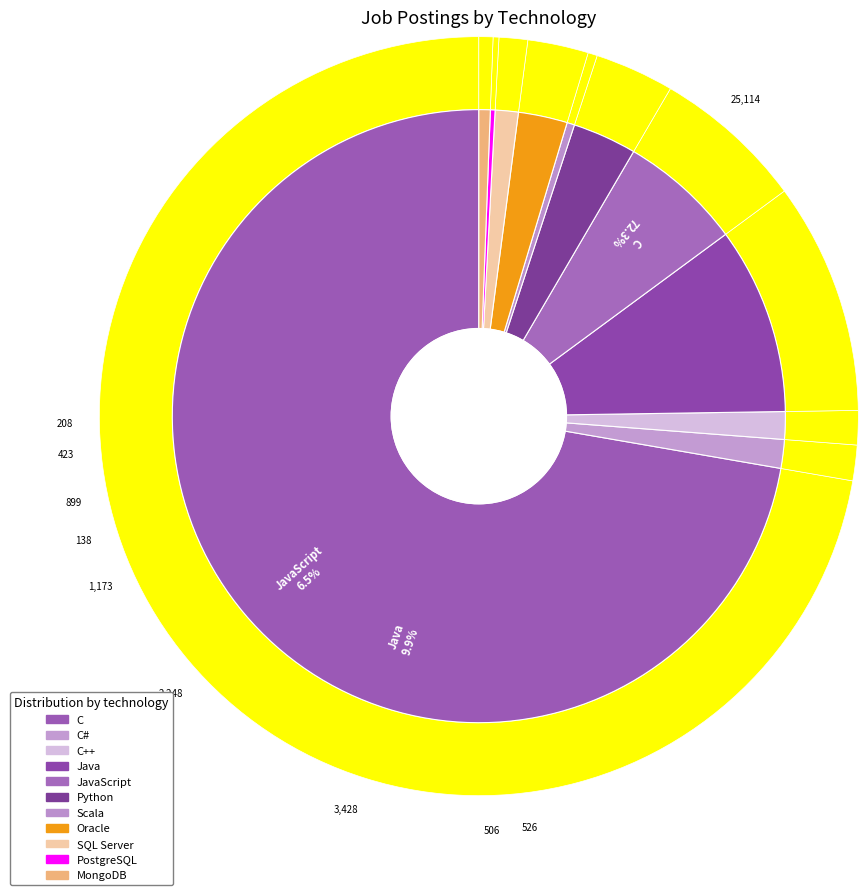

The Python slice represents 3% of the pie. True or false?

True